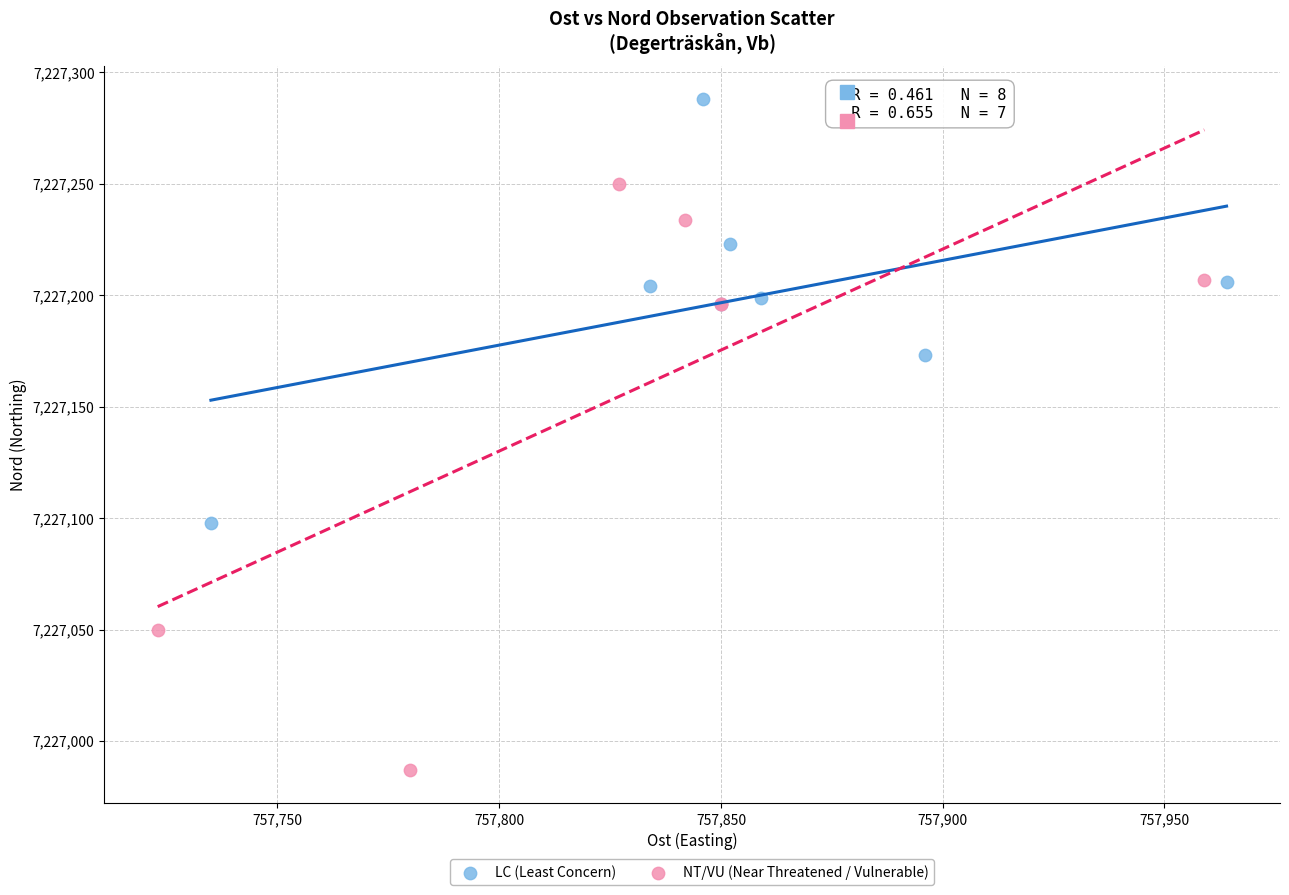

Which series contains the highest Y value?

LC (Least Concern)